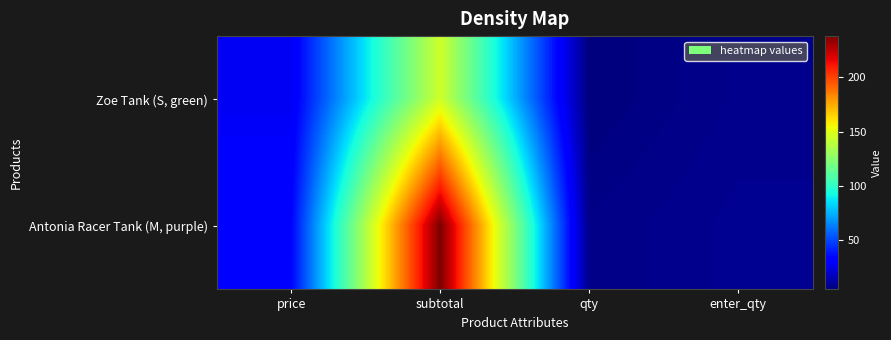

Reading left to right, list all the values displayed in this chart.

Zoe Tank (S, green): price=29	subtotal=145	qty=5	enter_qty=8
Antonia Racer Tank (M, purple): price=34	subtotal=238	qty=7	enter_qty=9